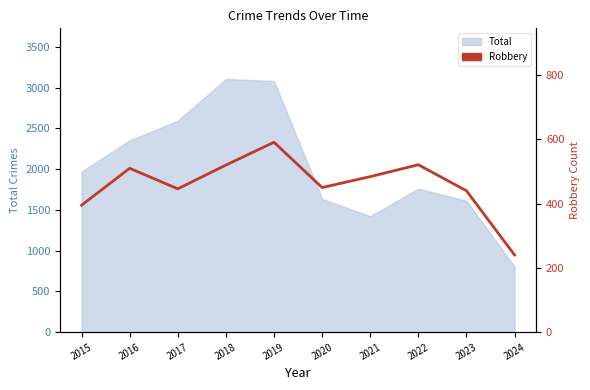

Count the number of categories in the chart.

10